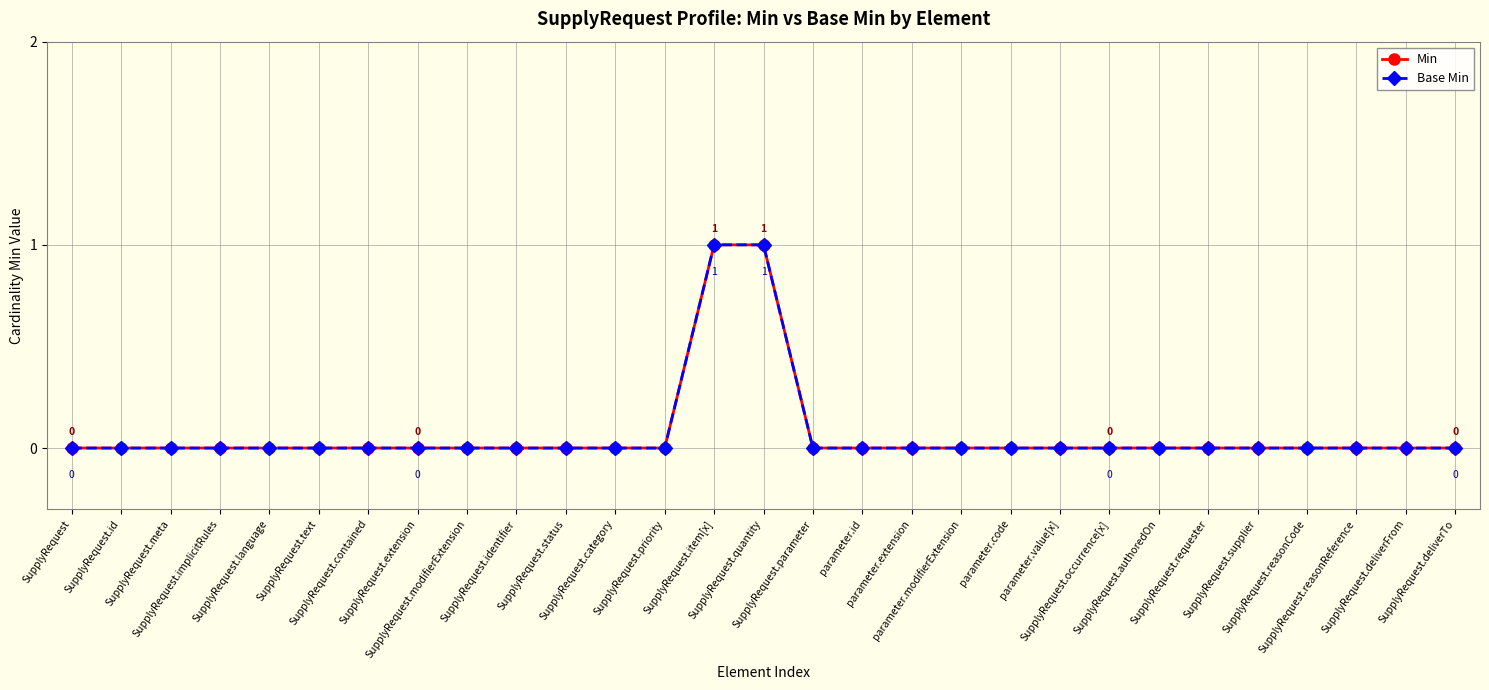

Which series has the largest total across all categories?

Min